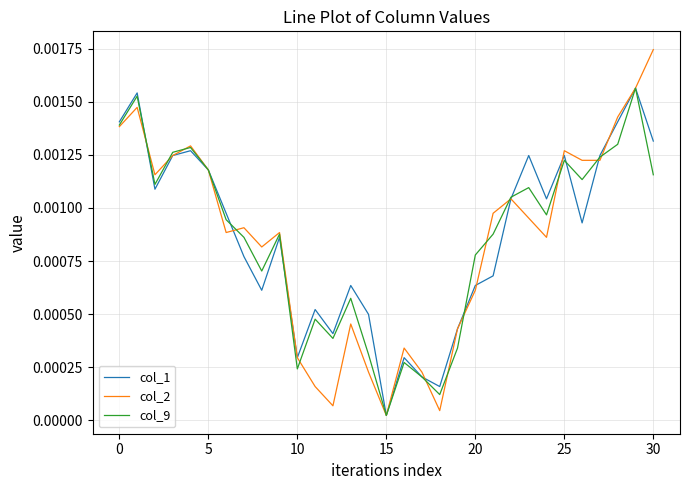

What are all the series names shown in the legend?

col_1, col_2, col_9